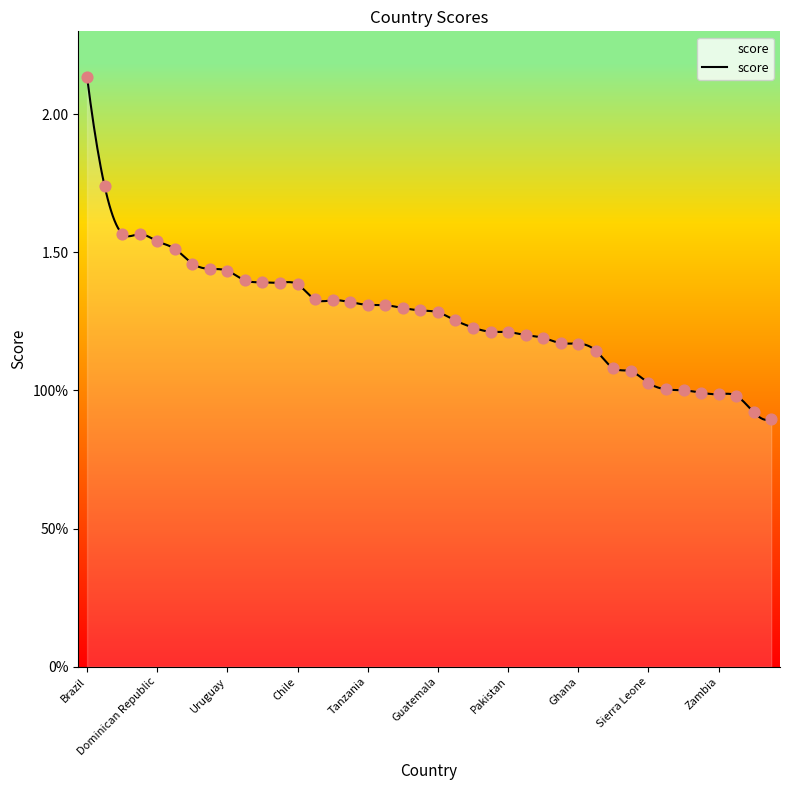

What is the change in value from Honduras to Colombia?

-0.3